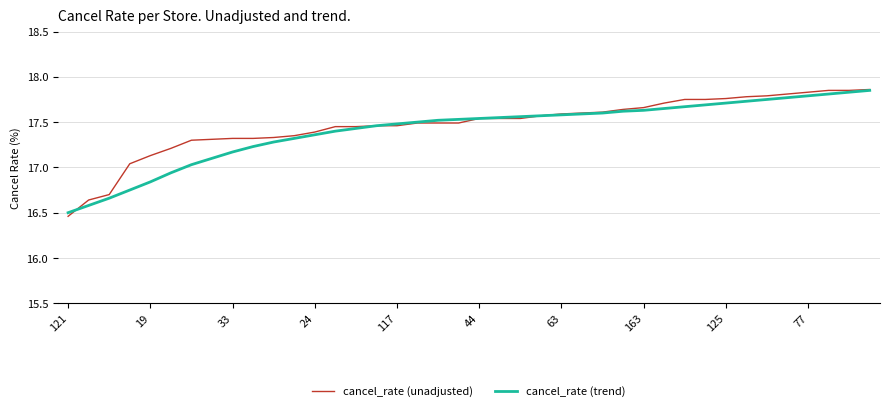

True or false: cancel_rate (unadjusted) has more than 2 points higher than both neighbors.

False